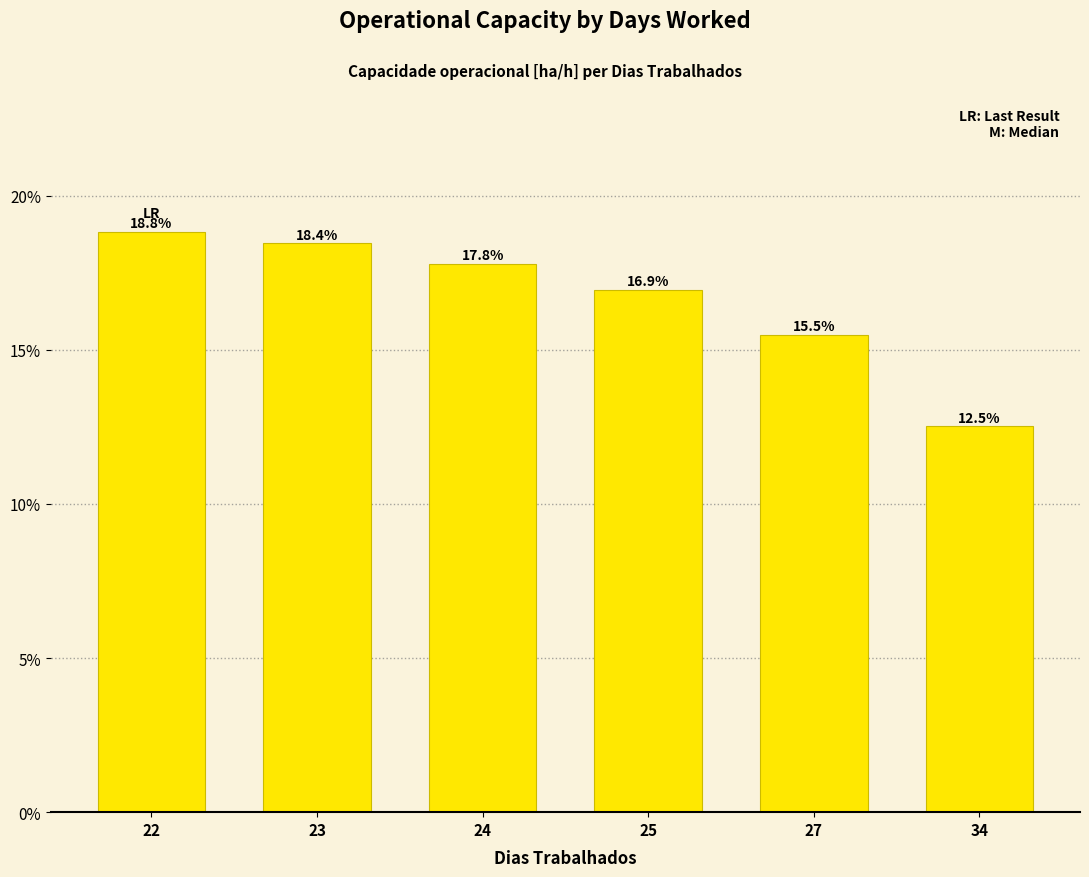

What is the sum of all values?

100.0